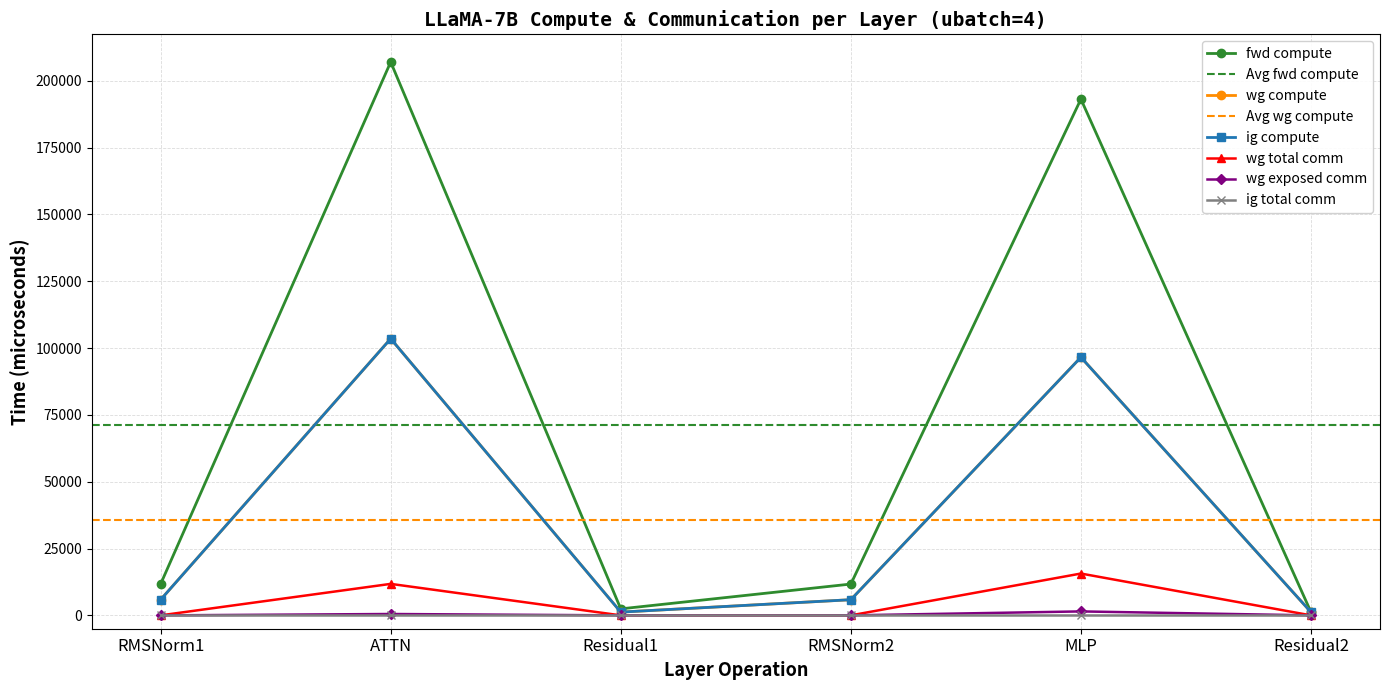

At which category is the sum across all series the highest?

ATTN